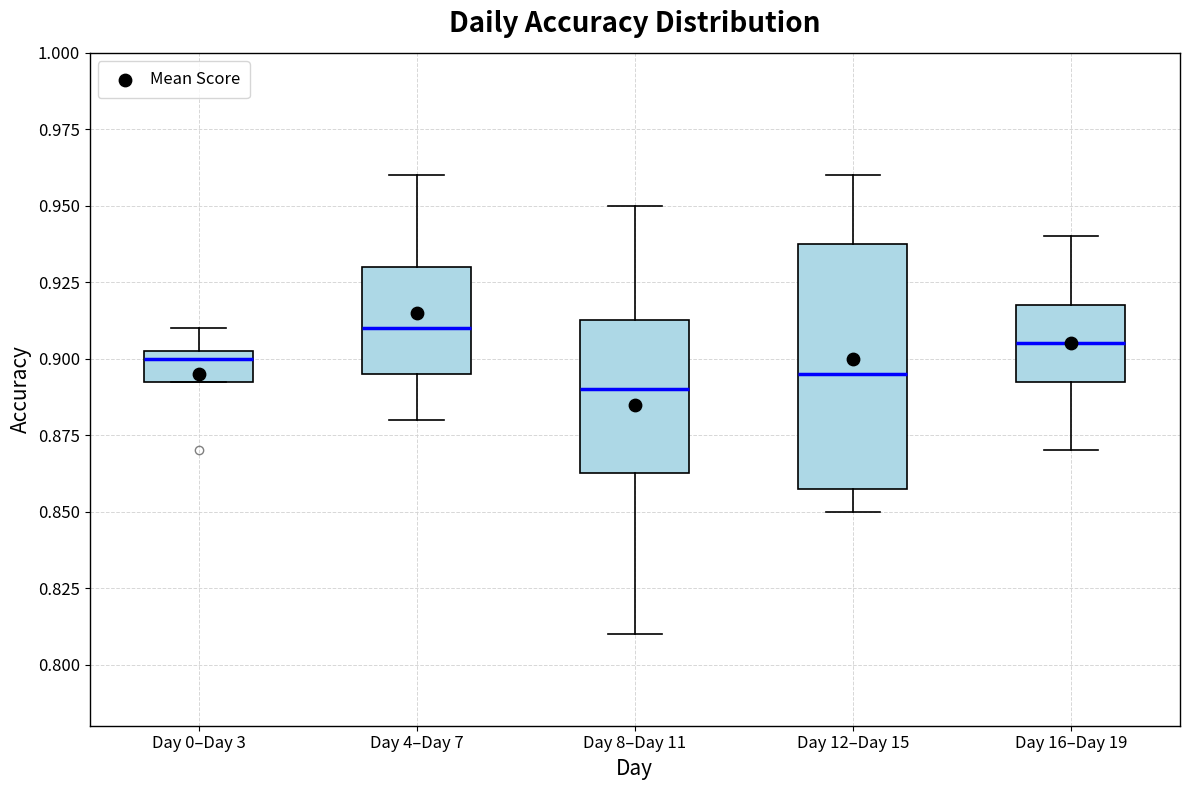

Reading left to right, read every box against the y-axis: the position of its median line, the range the box covers, and the ends of its whiskers. The values are not printed on the chart, so give them approximately, as read against the axis.

Day 0–Day 3: median 0.900, box 0.895 to 0.905, whiskers 0.895 to 0.910
Day 4–Day 7: median 0.910, box 0.895 to 0.930, whiskers 0.880 to 0.960
Day 8–Day 11: median 0.890, box 0.865 to 0.915, whiskers 0.810 to 0.950
Day 12–Day 15: median 0.895, box 0.860 to 0.940, whiskers 0.850 to 0.960
Day 16–Day 19: median 0.905, box 0.895 to 0.920, whiskers 0.870 to 0.940